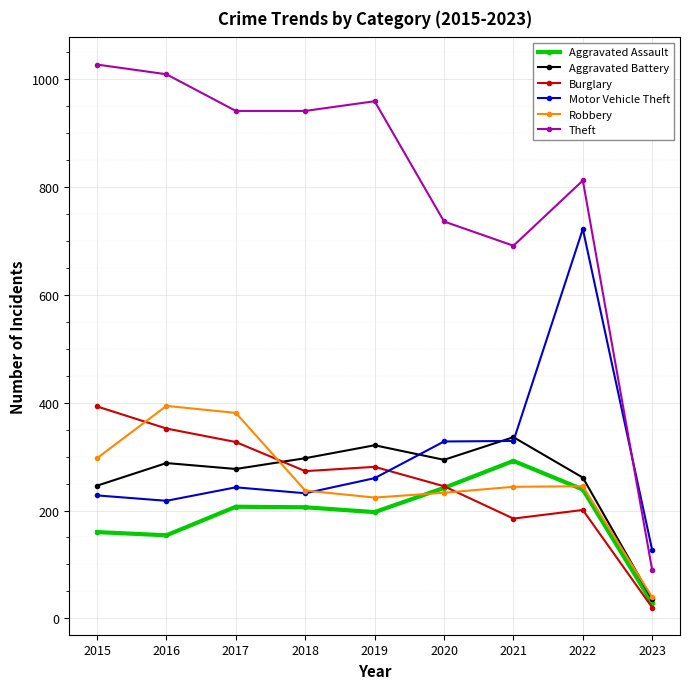

What is the sum of the Burglary values at 2018 and 2015?

666